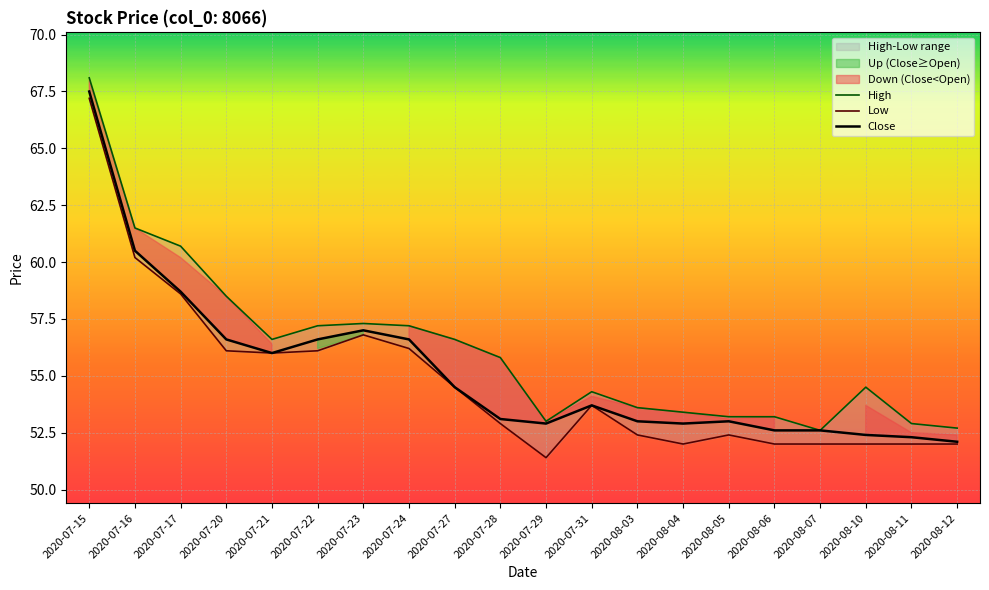

What is the average value of the Close series?

55.2